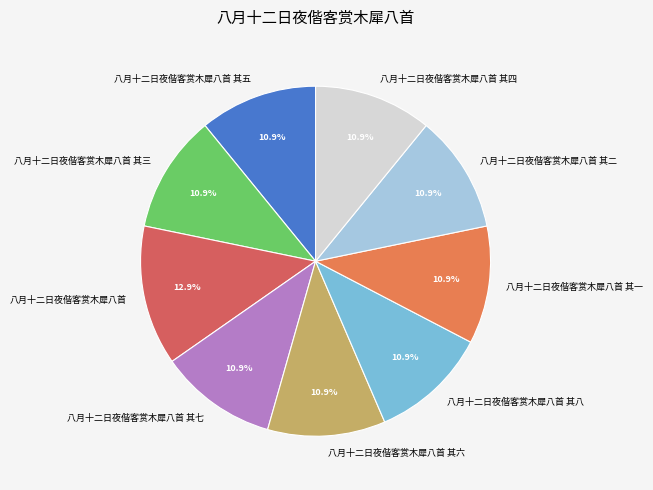

How many segments does this pie chart have?

9